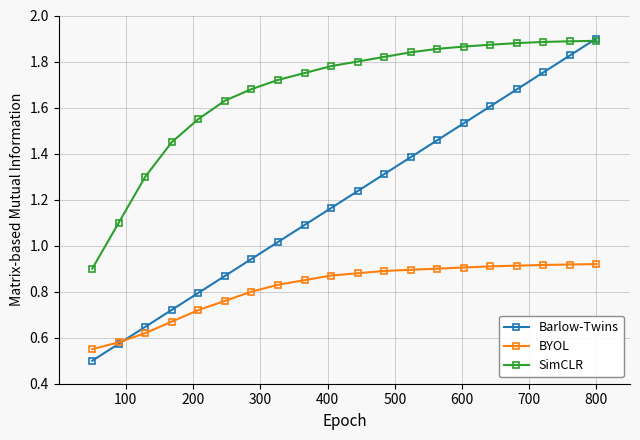

What is the minimum value for Barlow-Twins?

0.5